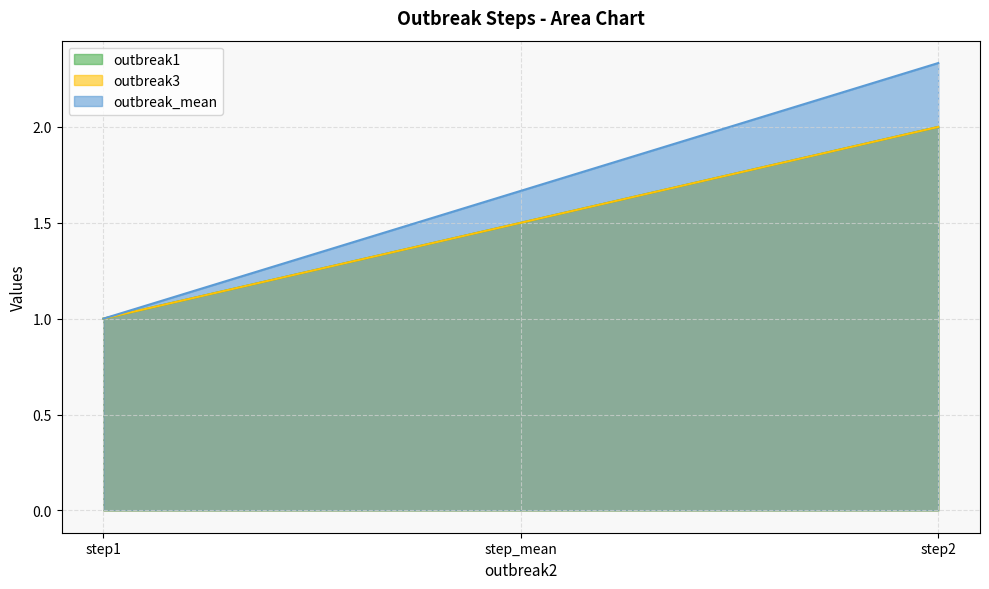

What is the sum of all outbreak3 values?

4.5